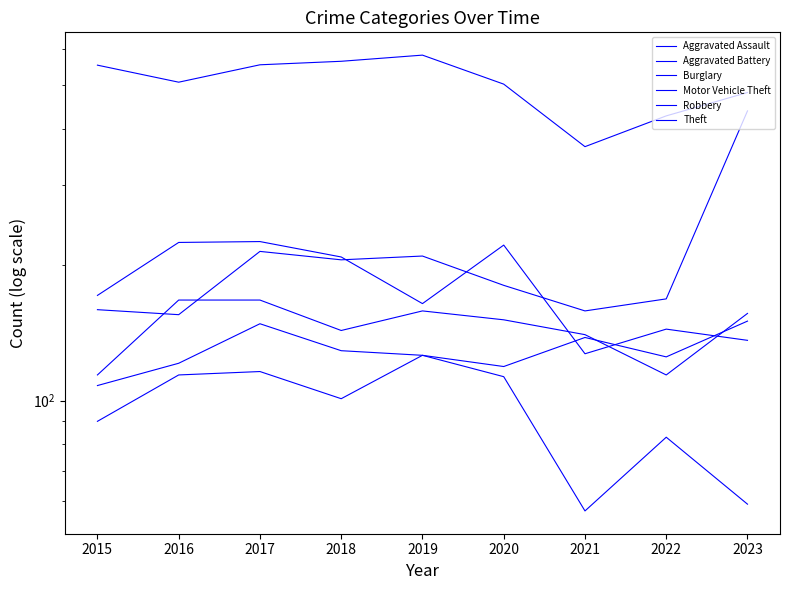

How many lines are shown in the chart?

6